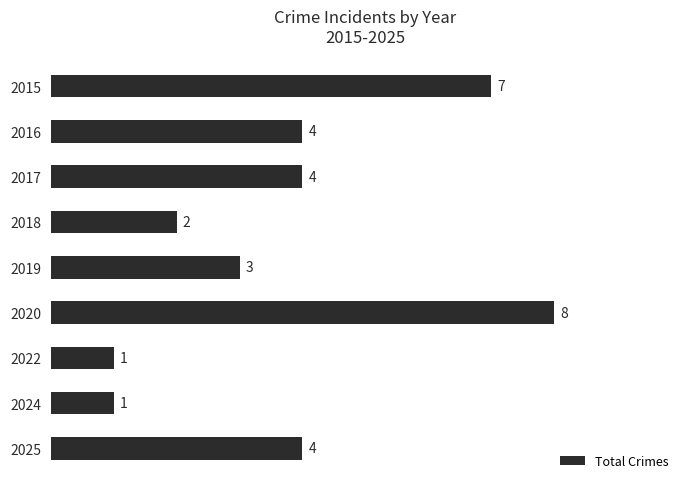

What is the minimum value shown in the chart?

1